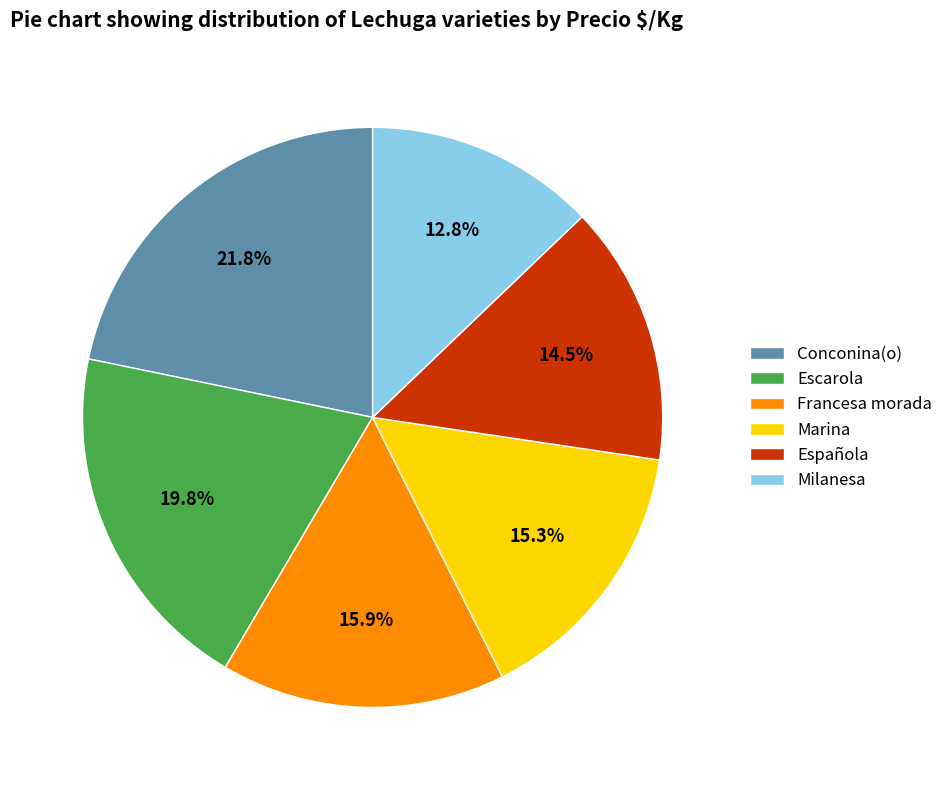

True or false: Francesa morada accounts for 16% of the total.

True